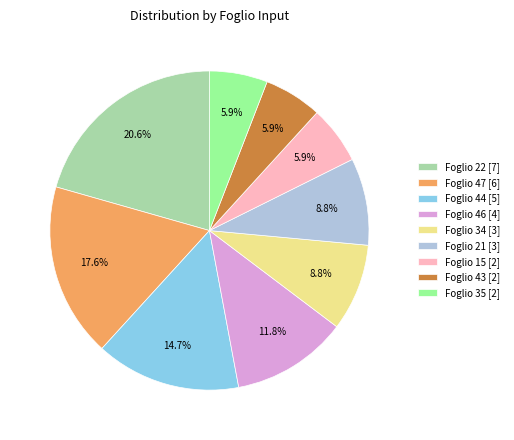

Count the number of slices in the pie.

9